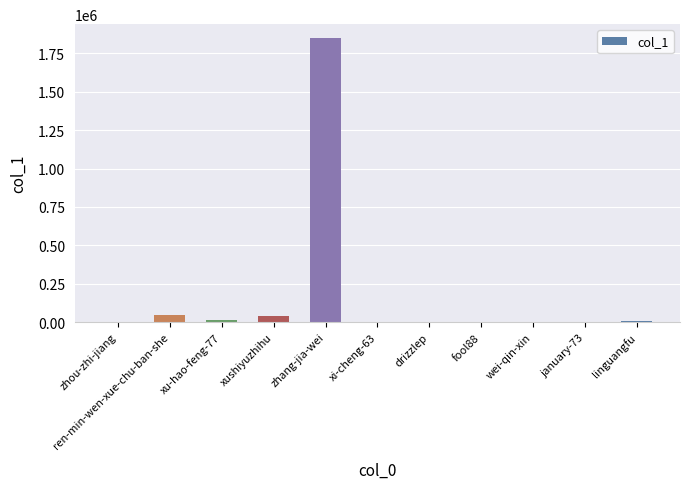

What is the sum of all values?

1967373